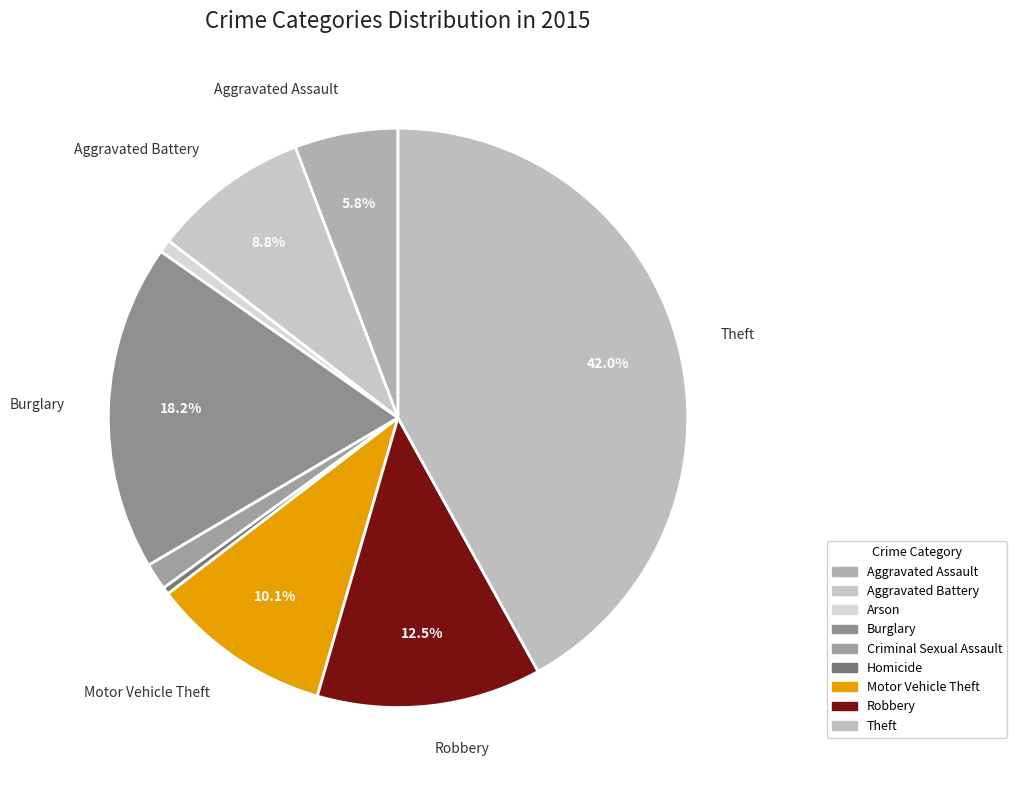

To the nearest percent, what is the average slice percentage?

11%